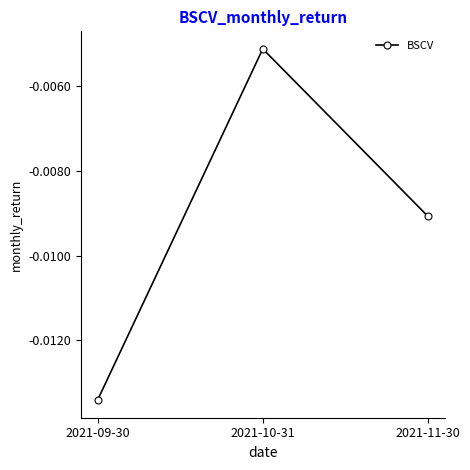

List the labels in order of value, largest first.

2021-10-31, 2021-11-30, 2021-09-30